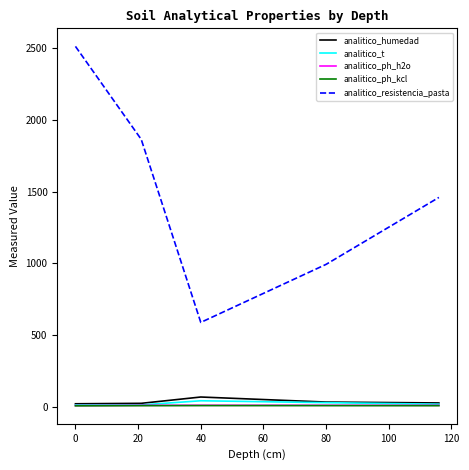

What are all the series names shown in the legend?

analitico_humedad, analitico_t, analitico_ph_h2o, analitico_ph_kcl, analitico_resistencia_pasta